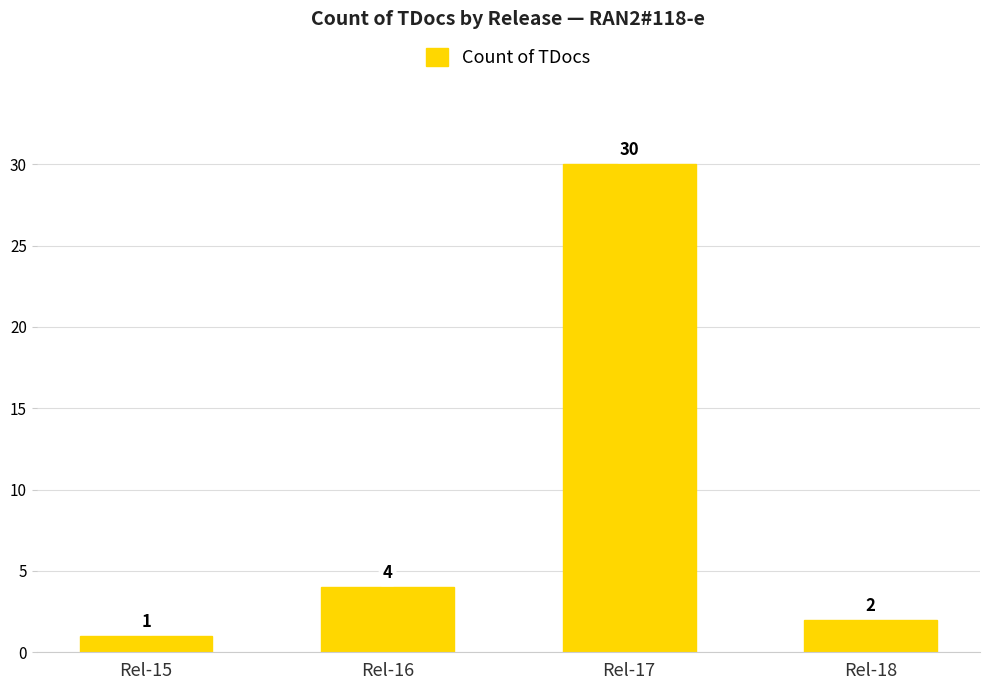

What is the value of the 2nd bar from the left?

4